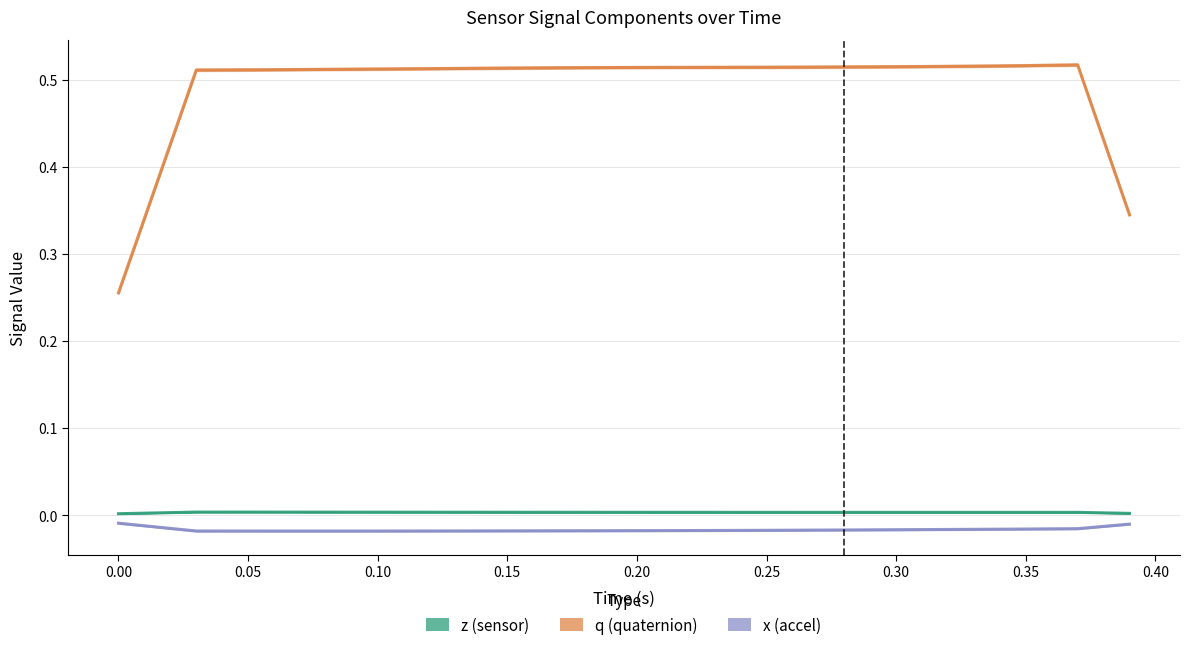

Reading left to right, what are all the values shown in this chart?

z (sensor): 0.0	0.0	0.0	0.0	0.0	0.0	0.0	0.0	0.0	0.0	0.0	0.0	0.0	0.0	0.0	0.0	0.0	0.0	0.0	0.0	0.0	0.0	0.0	0.0	0.0	0.0	0.0	0.0	0.0	0.0	0.0	0.0	0.0	0.0	0.0	0.0	0.0	0.0	0.0	0.0
q (quaternion): 0.3	0.3	0.4	0.5	0.5	0.5	0.5	0.5	0.5	0.5	0.5	0.5	0.5	0.5	0.5	0.5	0.5	0.5	0.5	0.5	0.5	0.5	0.5	0.5	0.5	0.5	0.5	0.5	0.5	0.5	0.5	0.5	0.5	0.5	0.5	0.5	0.5	0.5	0.4	0.3
x (accel): -0.0	-0.0	-0.0	-0.0	-0.0	-0.0	-0.0	-0.0	-0.0	-0.0	-0.0	-0.0	-0.0	-0.0	-0.0	-0.0	-0.0	-0.0	-0.0	-0.0	-0.0	-0.0	-0.0	-0.0	-0.0	-0.0	-0.0	-0.0	-0.0	-0.0	-0.0	-0.0	-0.0	-0.0	-0.0	-0.0	-0.0	-0.0	-0.0	-0.0